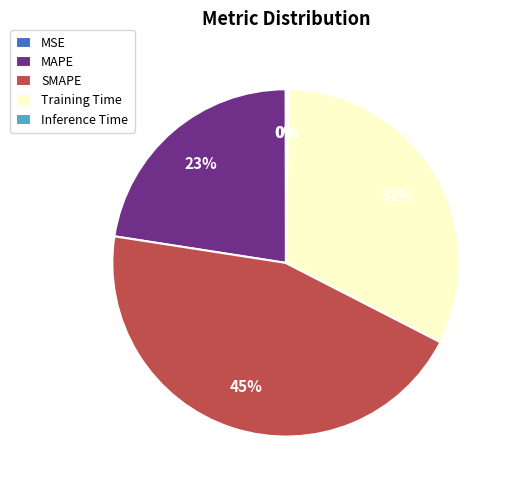

True or false: SMAPE accounts for 45% of the total.

True